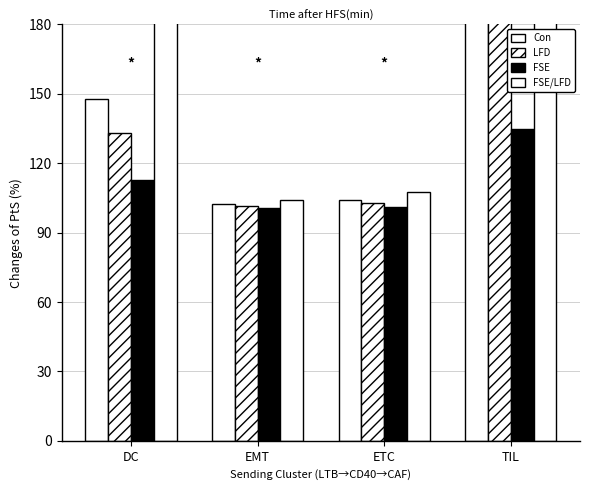

What are all the series names shown in the legend?

Con, LFD, FSE, FSE/LFD